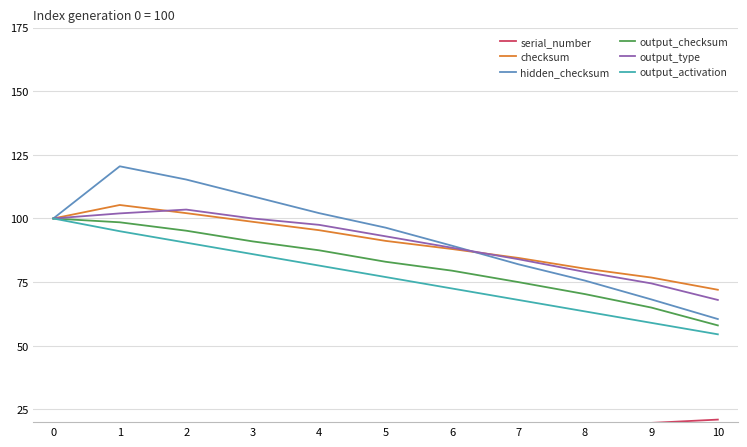

What is the average value of the serial_number series?

13.5